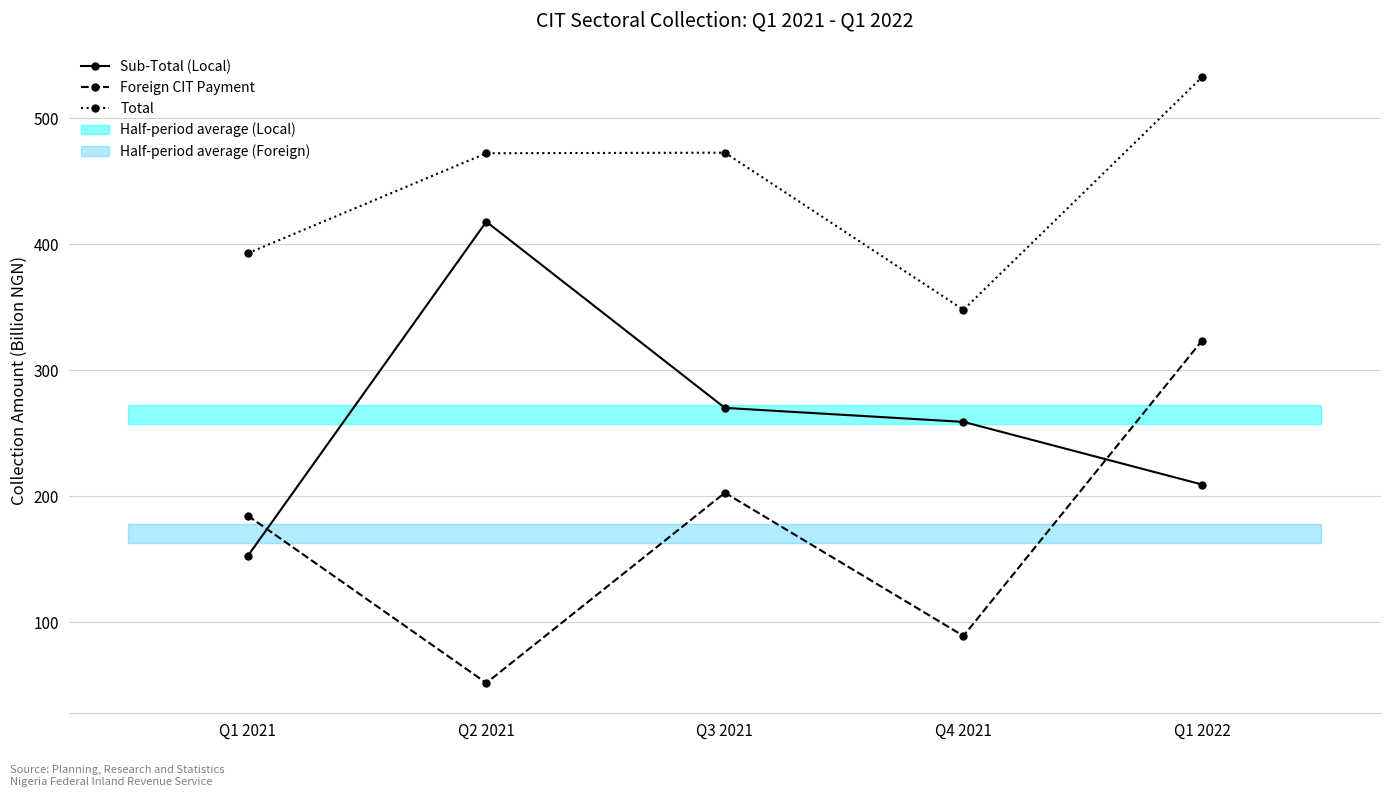

True or false: Total and Foreign CIT Payment cross at least once.

False